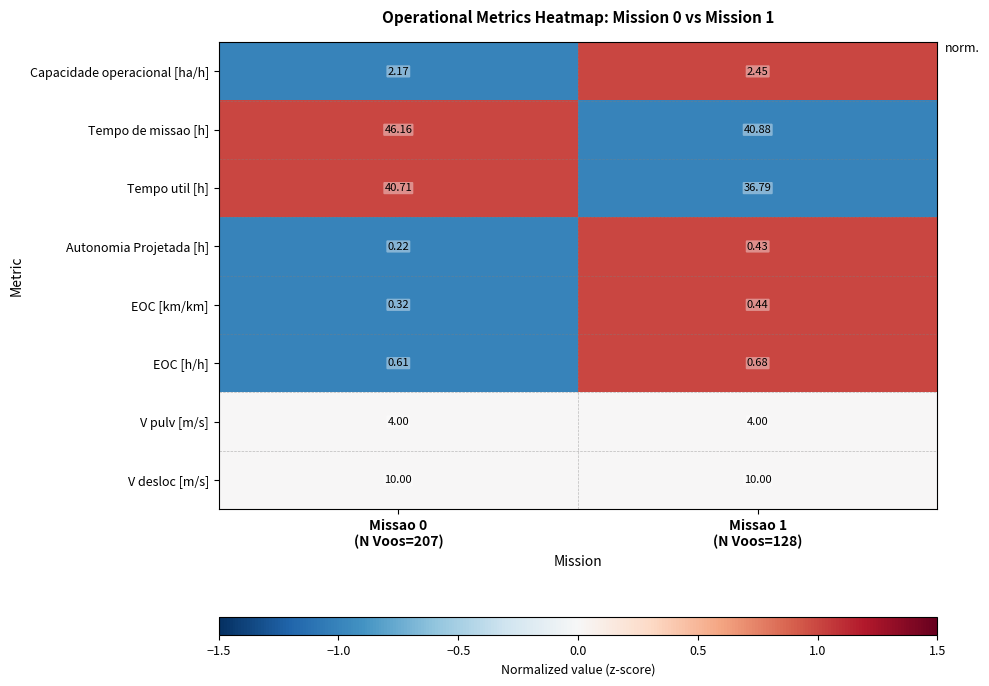

List the series in order of their peak value, lowest first.

Autonomia Projetada [h], EOC [km/km], EOC [h/h], Capacidade operacional [ha/h], V pulv [m/s], V desloc [m/s], Tempo util [h], Tempo de missao [h]